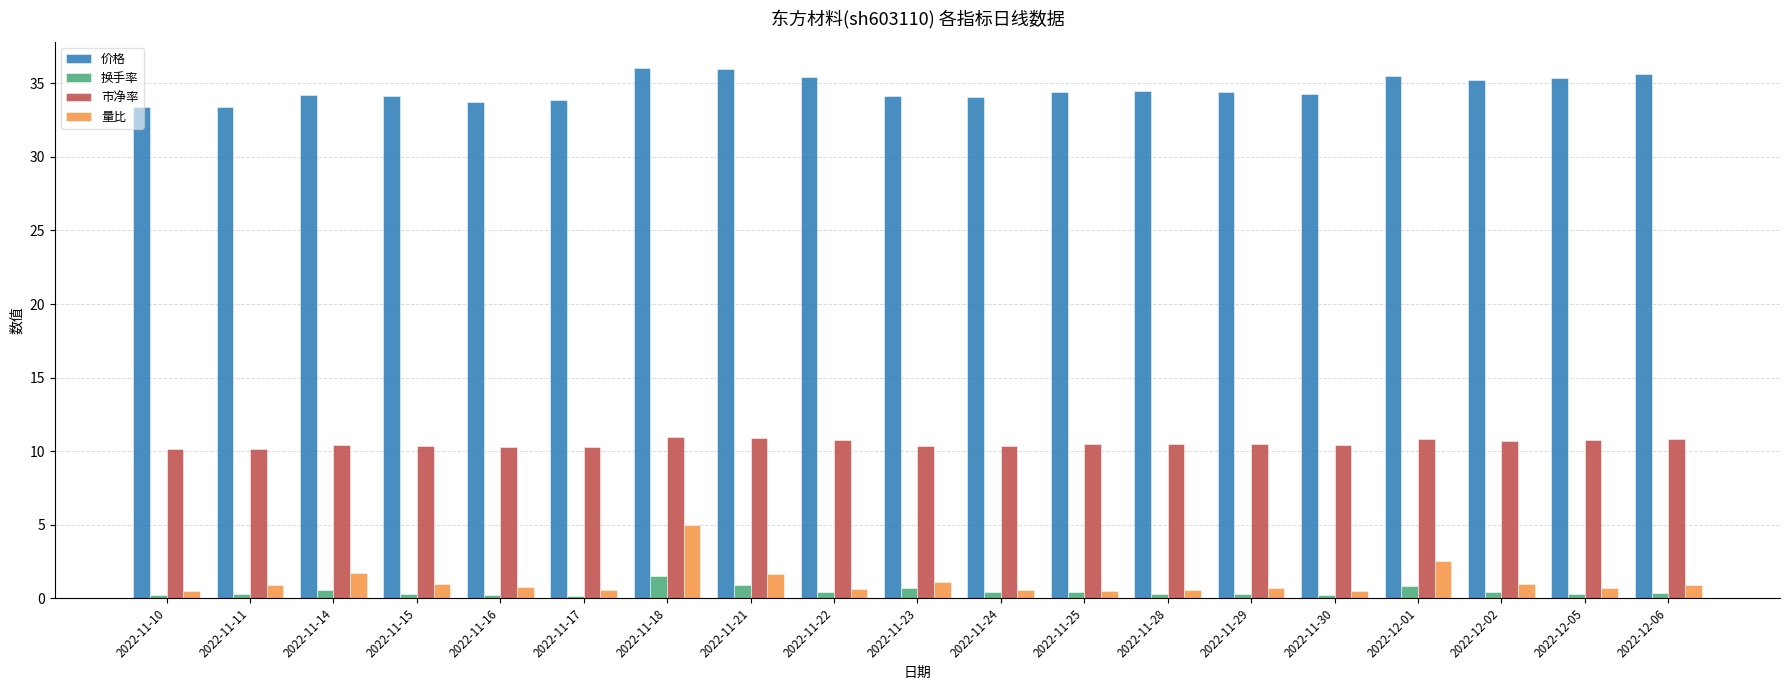

List the series in order of their peak value, highest first.

价格, 市净率, 量比, 换手率